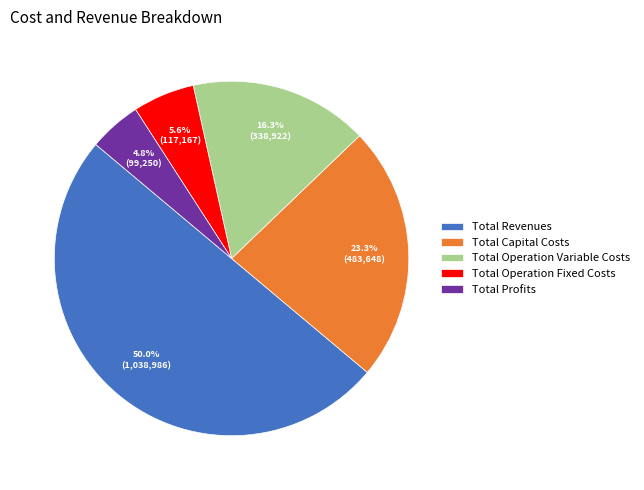

To the nearest percent, what is the average slice percentage?

20%